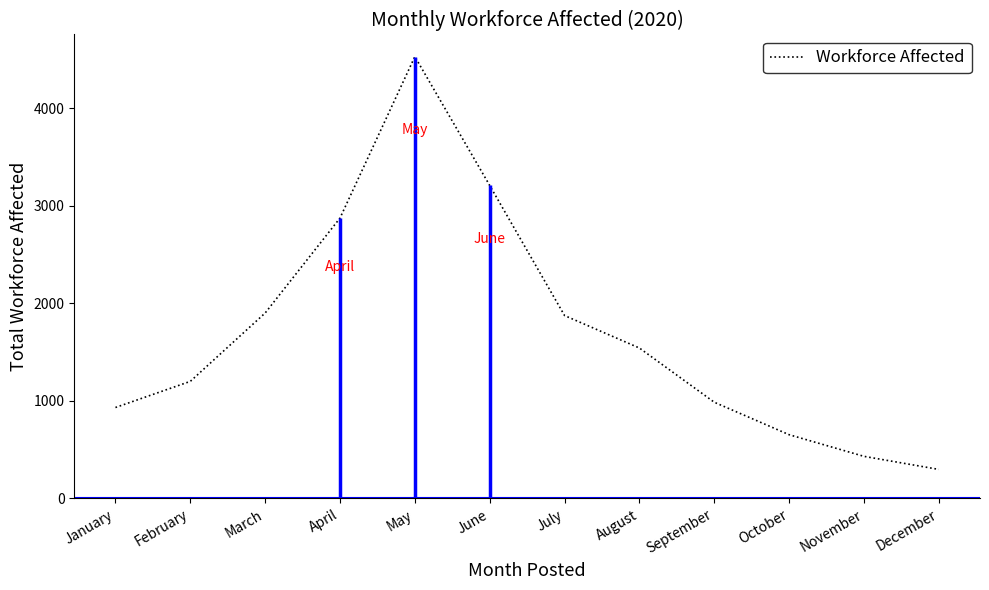

What is the greatest value displayed?

4532